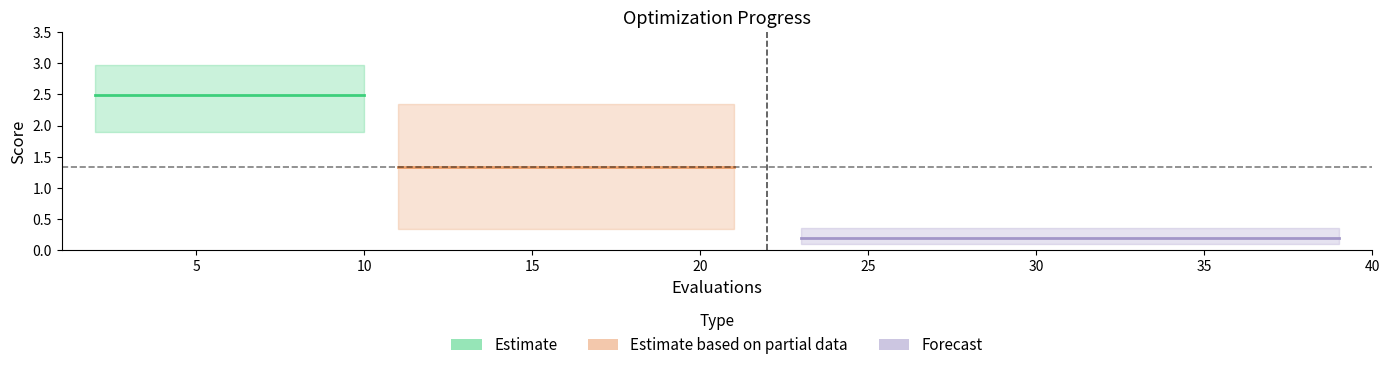

What is the difference between the second highest and minimum values in the mean series?

2.3